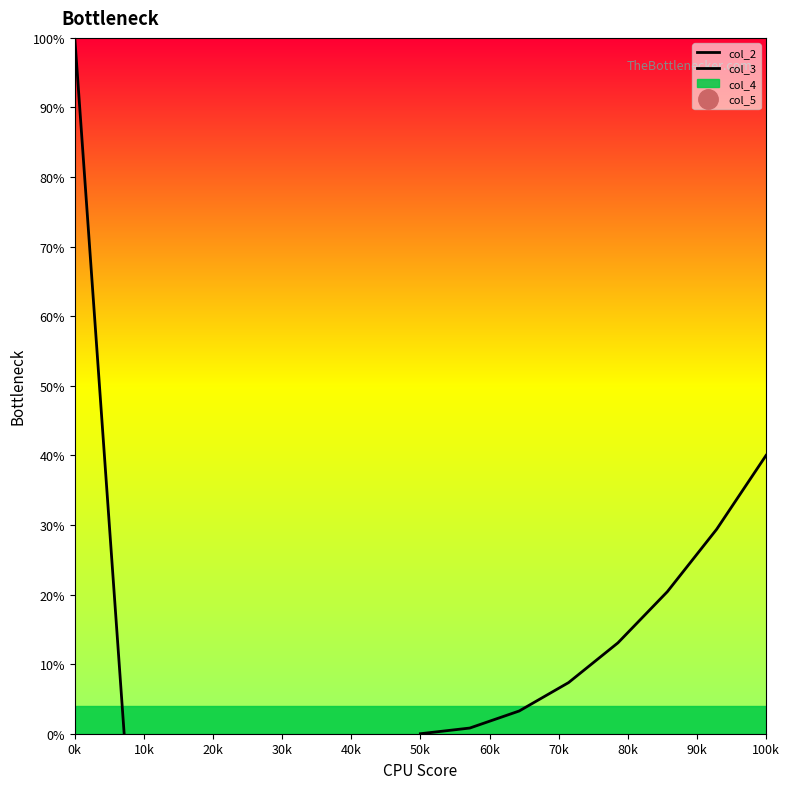

What is the label of the 2nd point from the left?

10k